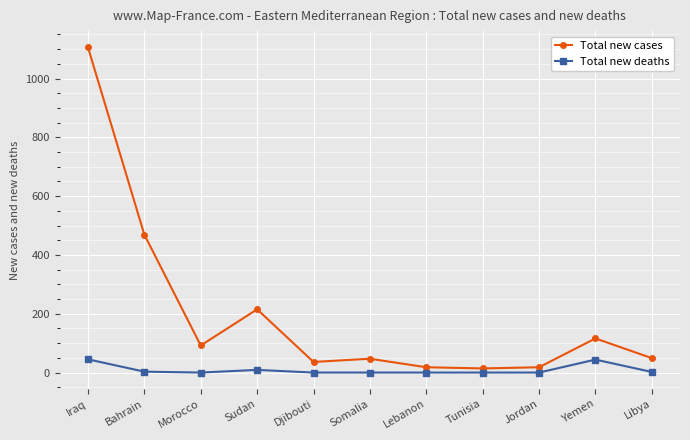

Count the number of categories in the chart.

11